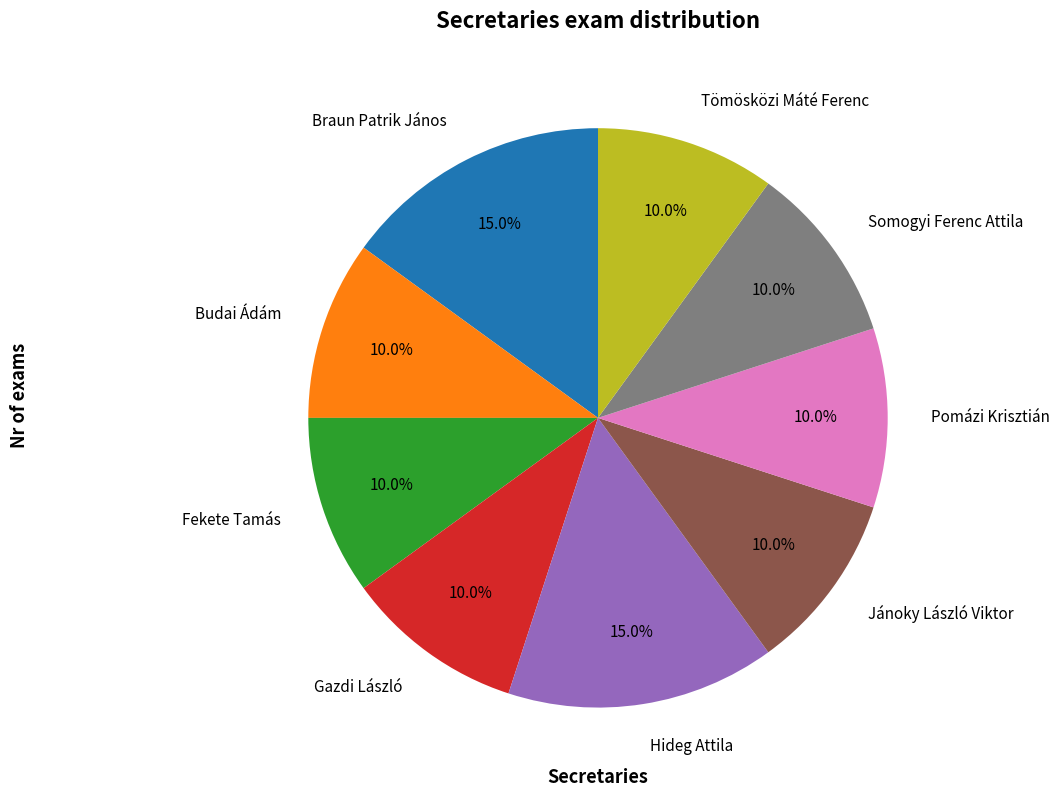

How much of the chart is everything except Somogyi Ferenc Attila?

90.0%